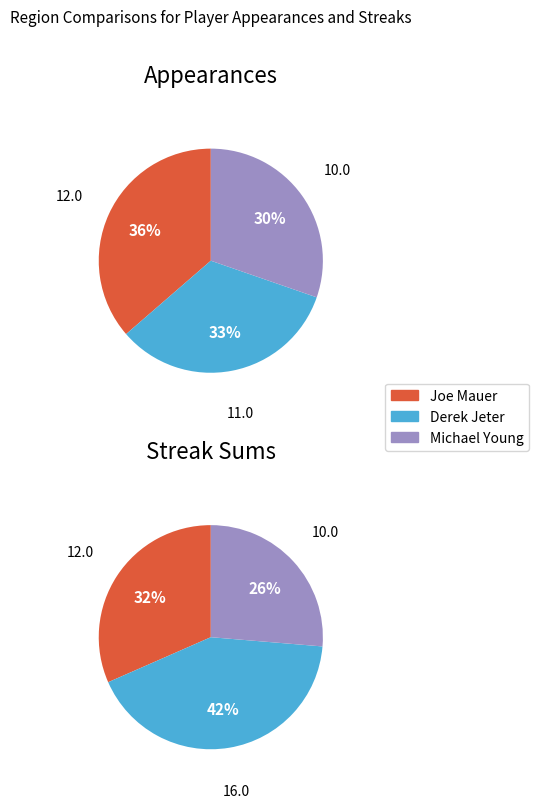

Is it true that Todd Helton is 13% of the pie?

False